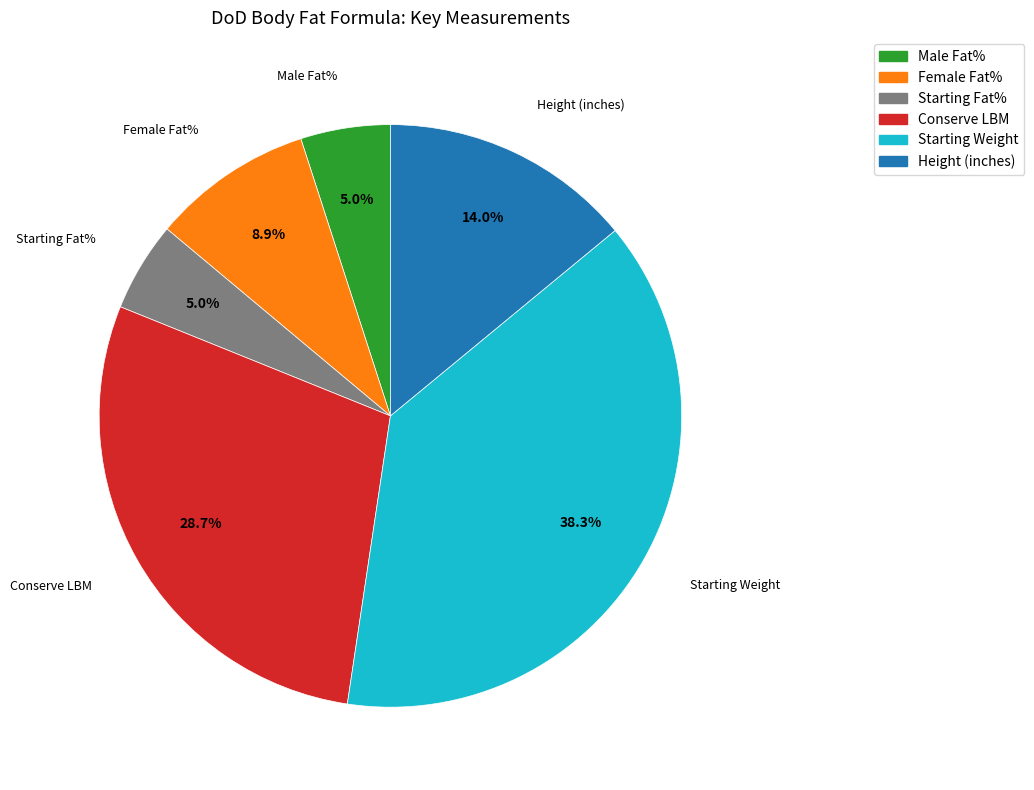

Is Female Fat% the majority of the pie?

No